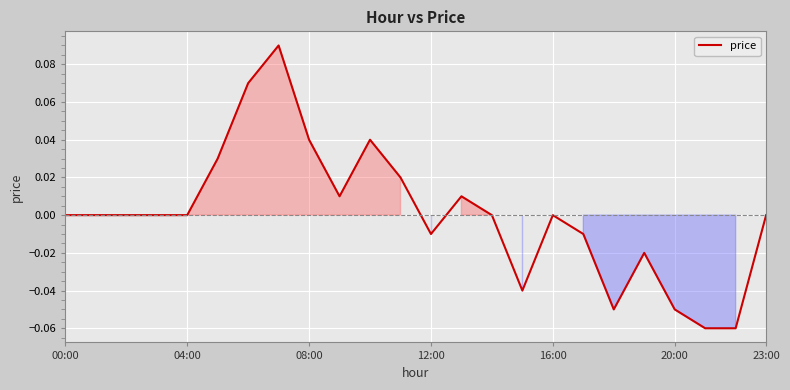

The value at 23:00 is 0.0. True or false?

True